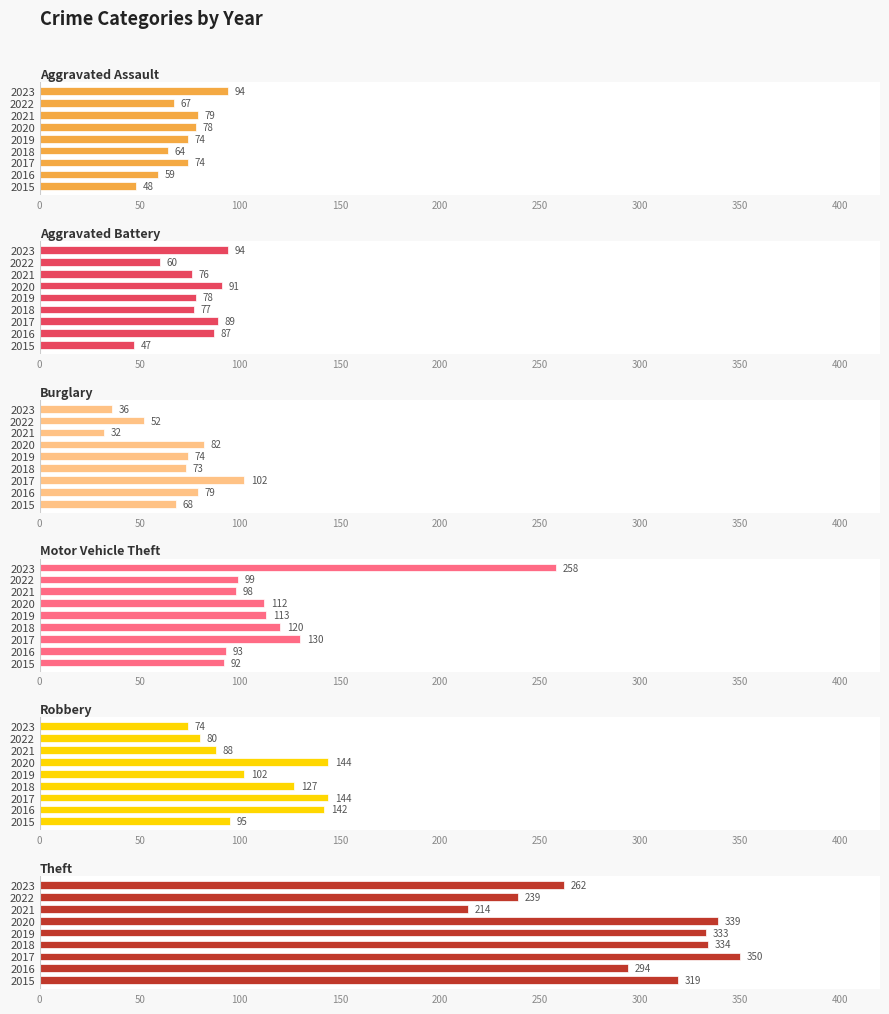

Between 2020 and 2023, which is larger?

2023